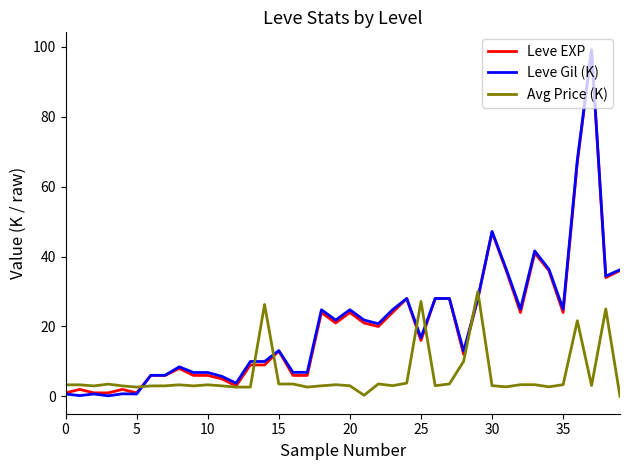

What is the highest value of the Leve EXP series?

99.0